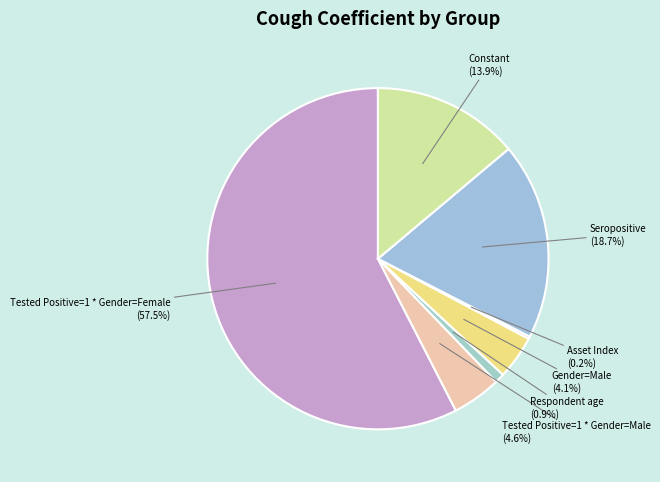

To the nearest percent, what is the difference between the Tested Positive=1 * Gender=Female and Gender=Male slice percentages?

53%